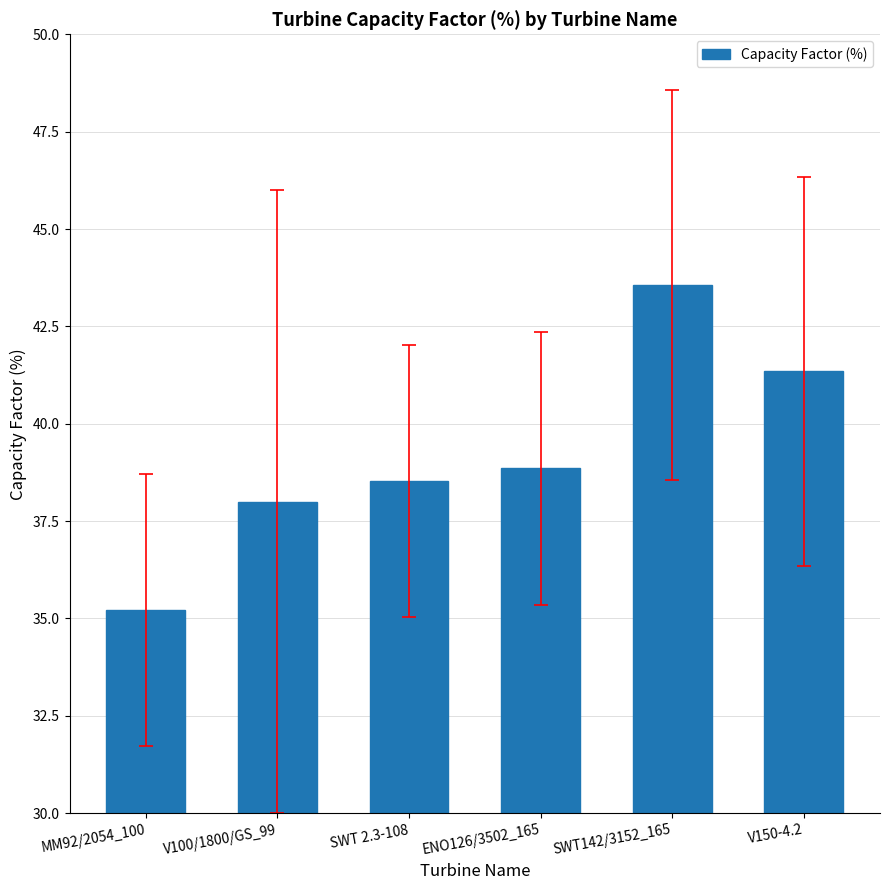

Reading left to right, extract all data points from this chart.

MM92/2054_100=35.2	V100/1800/GS_99=38.0	SWT 2.3-108=38.5	ENO126/3502_165=38.9	SWT142/3152_165=43.6	V150-4.2=41.3